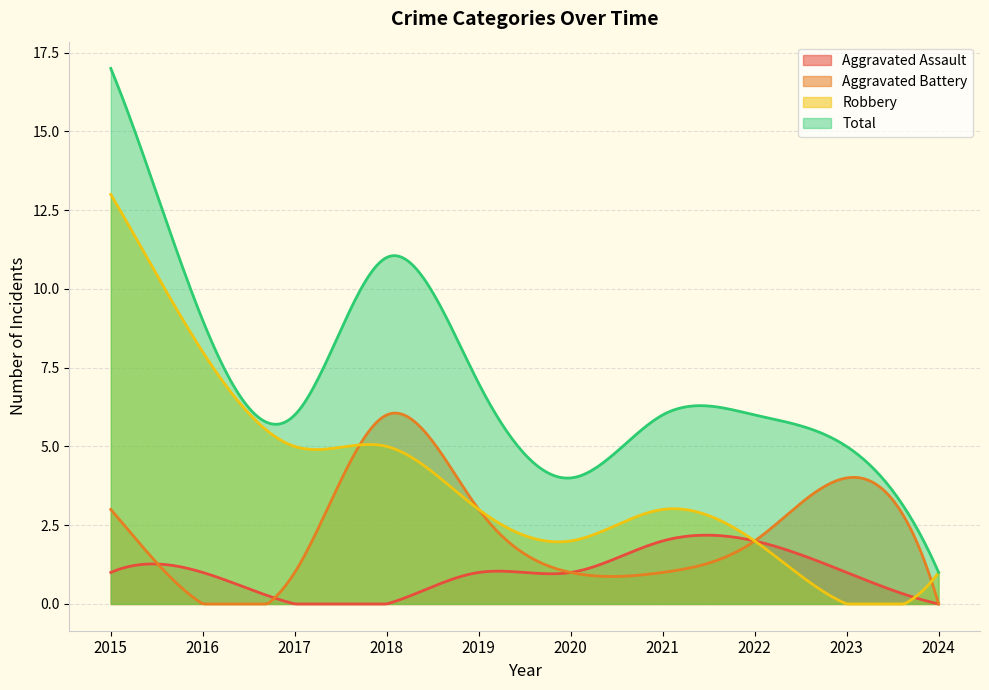

True or false: Aggravated Assault and Aggravated Battery cross at least once.

True